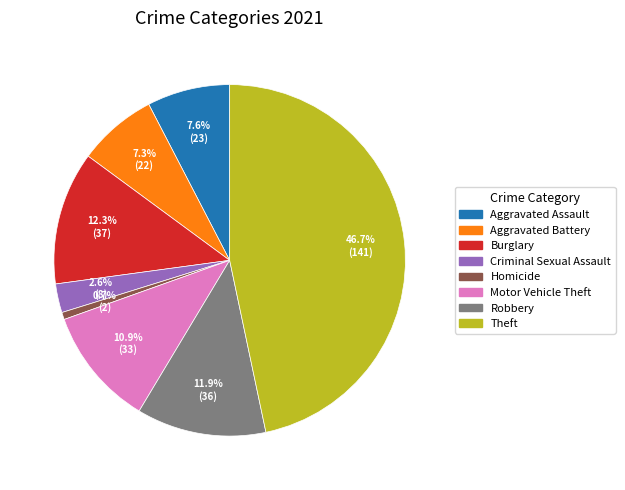

Is there any slice that represents more than half of the pie?

No